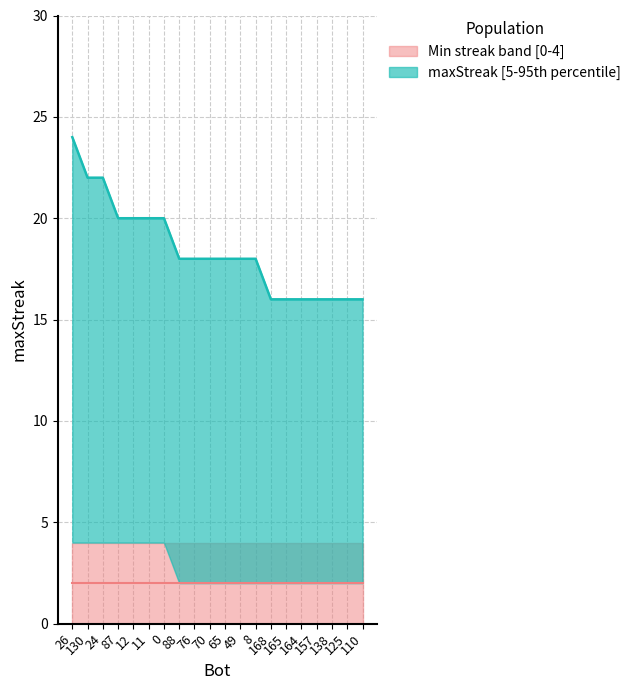

Does the chart display data point markers on the line(s)?

No